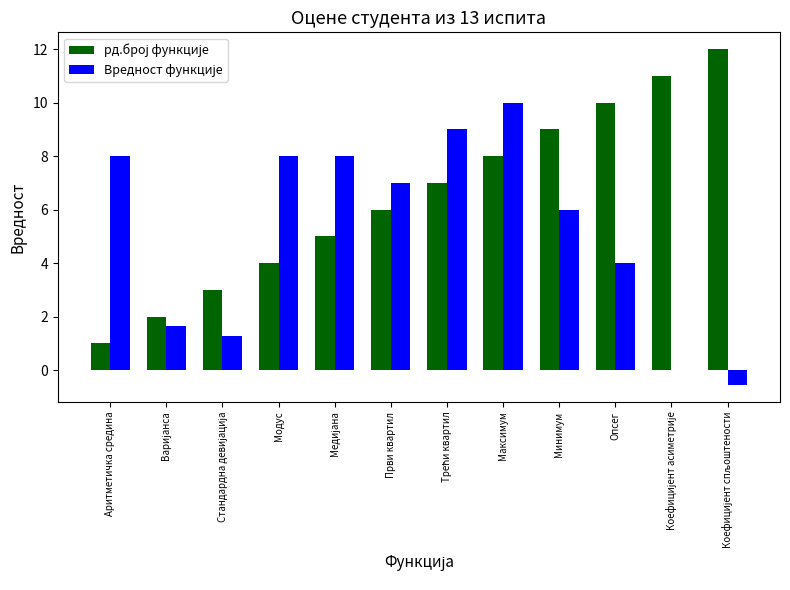

At which category is the sum across all series the highest?

Максимум